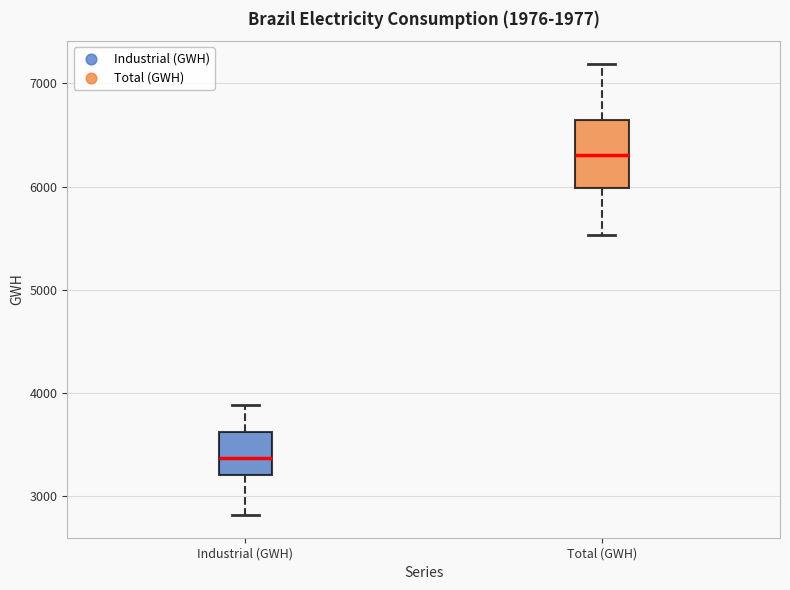

Which box's median line is the highest?

Total (GWH)